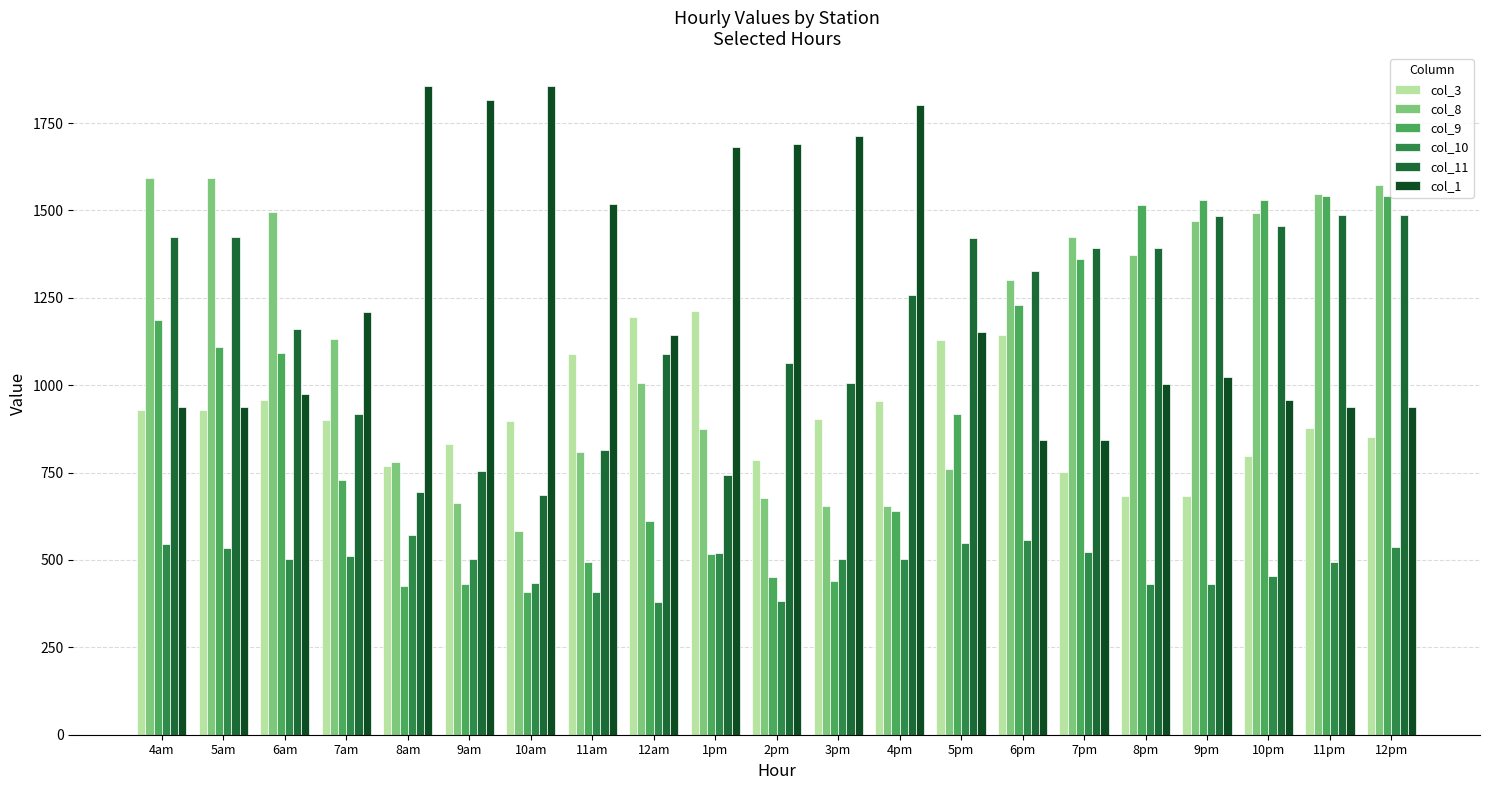

What is the difference between the maximum and minimum values in the col_8 series?

1008.5